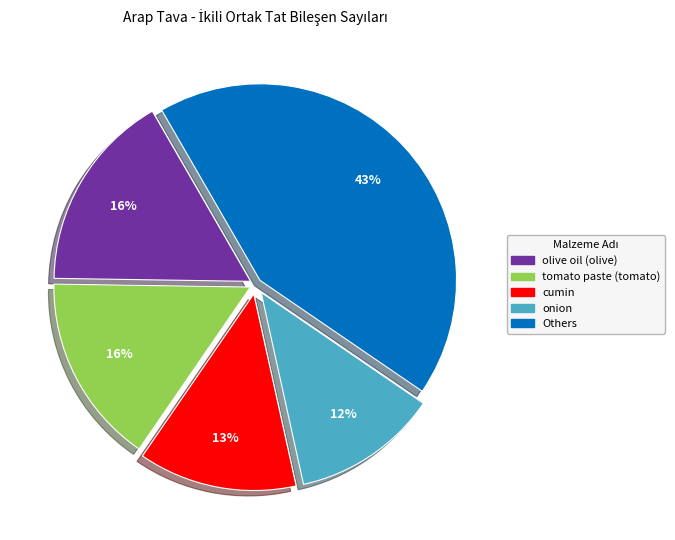

To the nearest percent, what is the average slice percentage?

20%